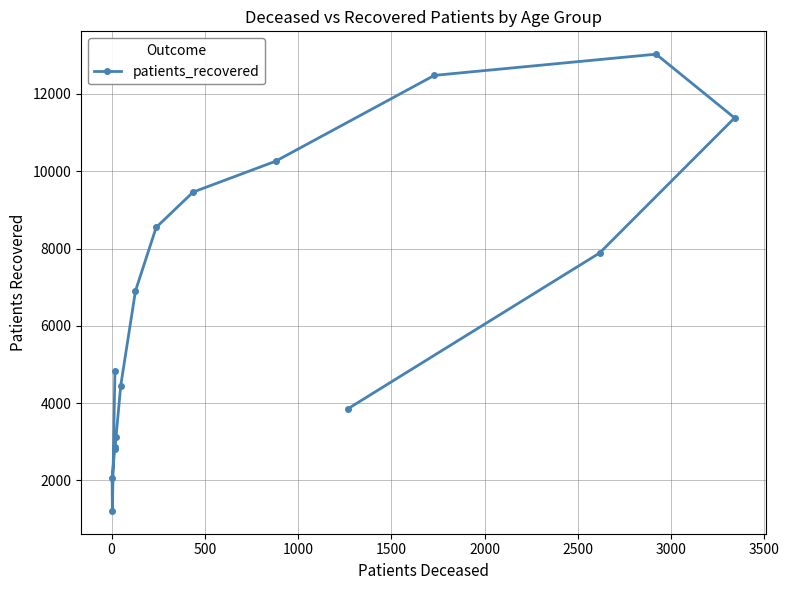

What is the sum of all values?

105170